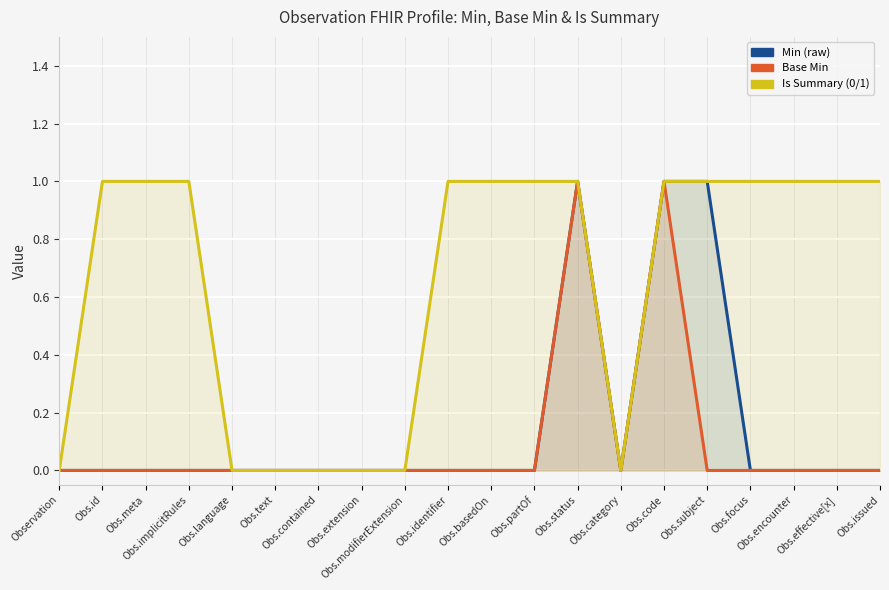

Is the value of Is Summary (0/1) at Obs.language greater than the value of Base Min at Obs.code?

No